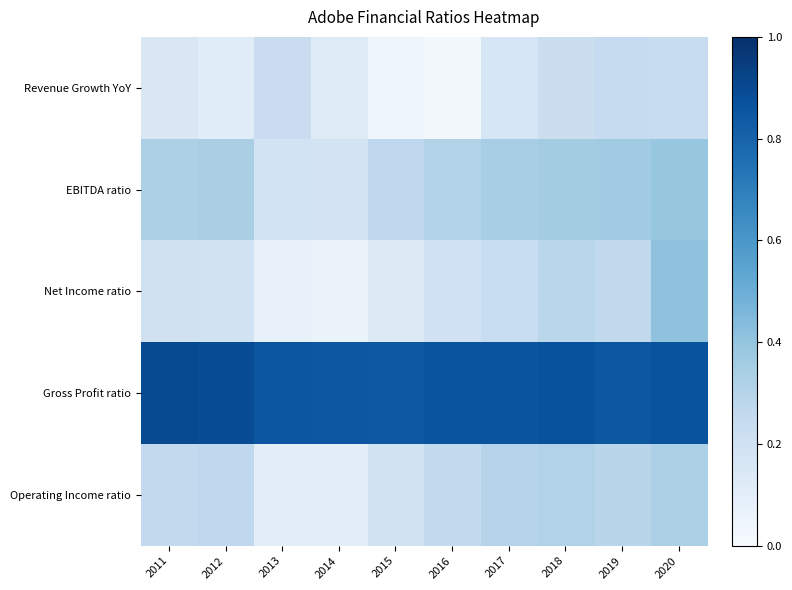

Which series has the largest range (max minus min)?

Net Income ratio